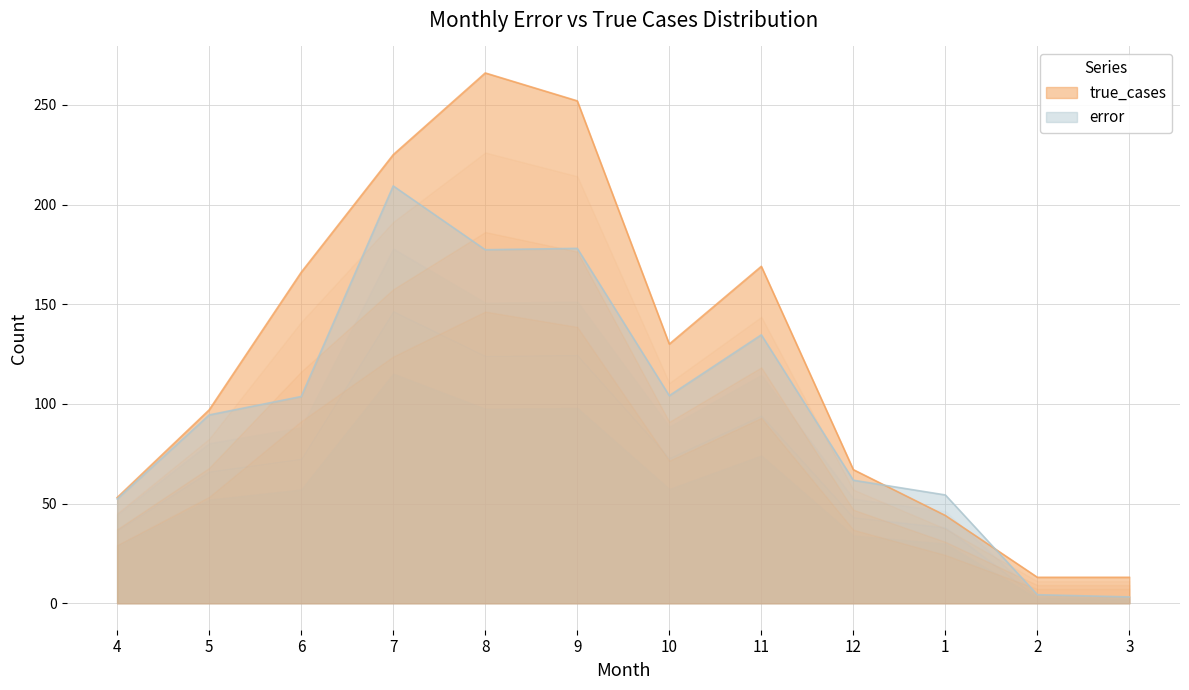

What position from the left is 1?

10